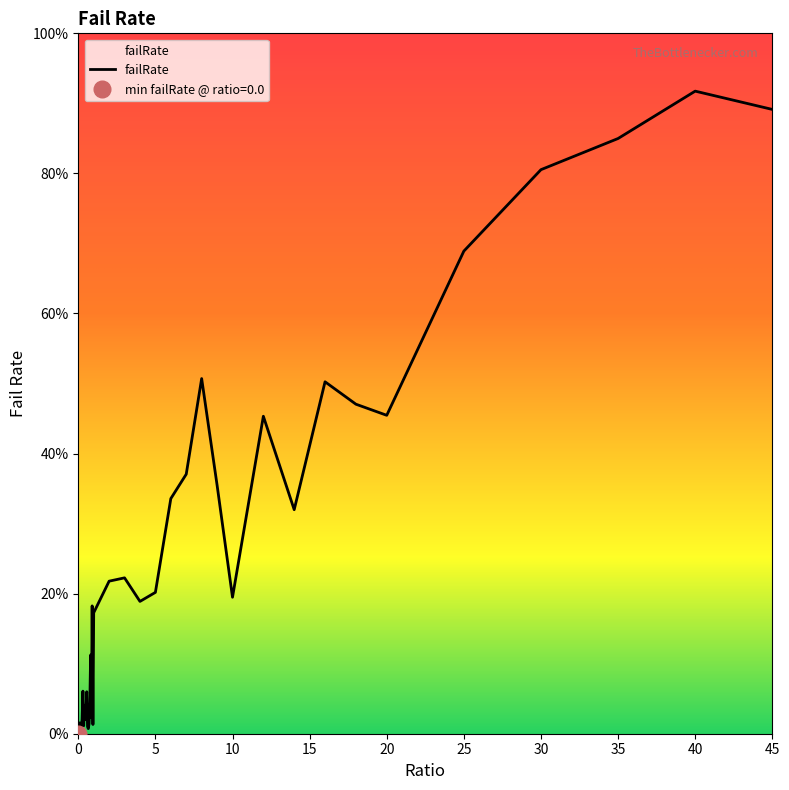

Is this an area chart (filled region under the line)?

No